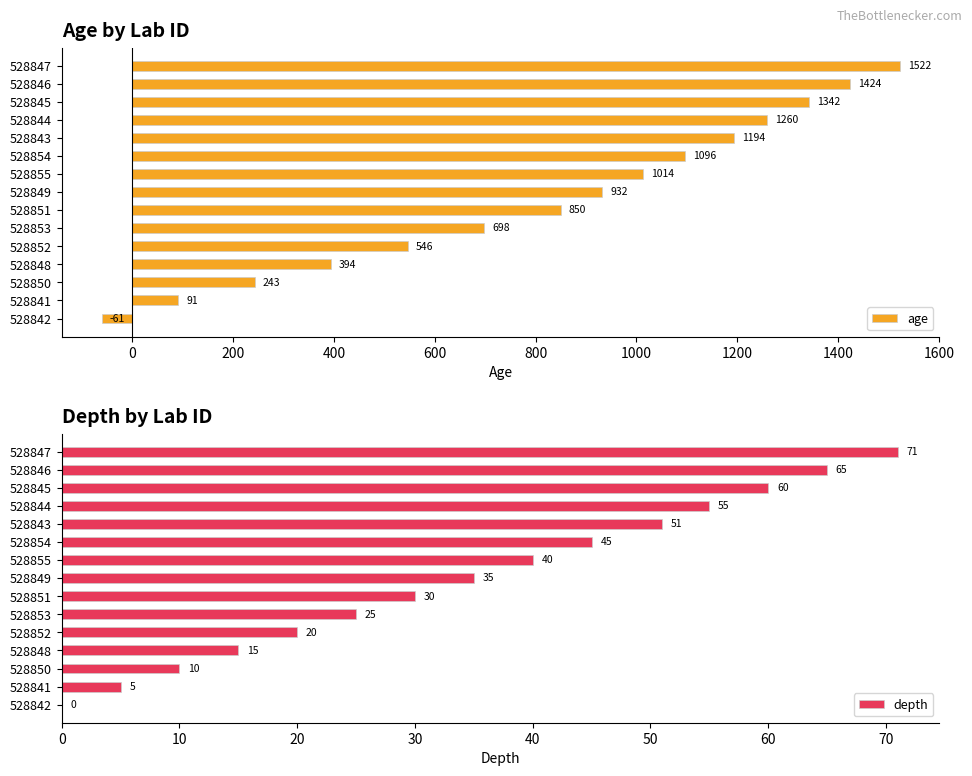

What is the maximum value for age?

1522